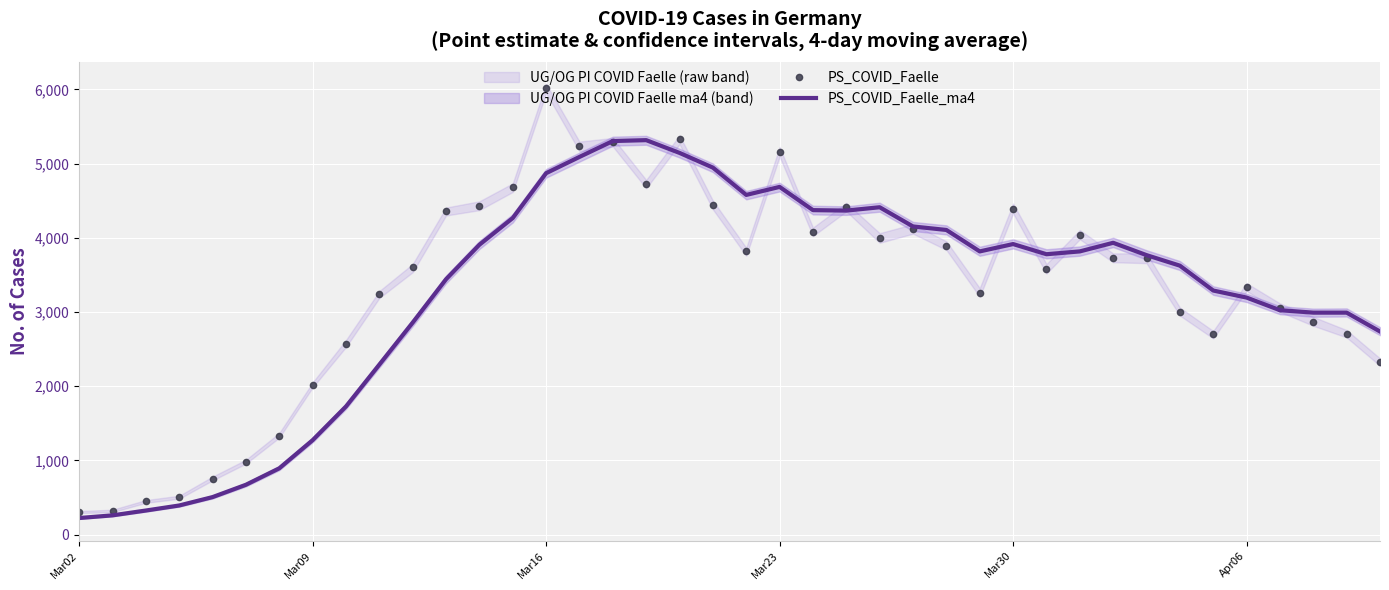

Which series has the largest total across all categories?

PS_COVID_Faelle